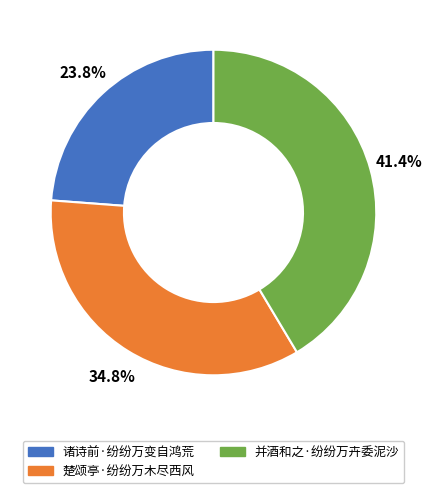

What is the ratio of the value at 并酒和之·纷纷万卉委泥沙 to the value at 楚颂亭·纷纷万木尽西风?

1.2